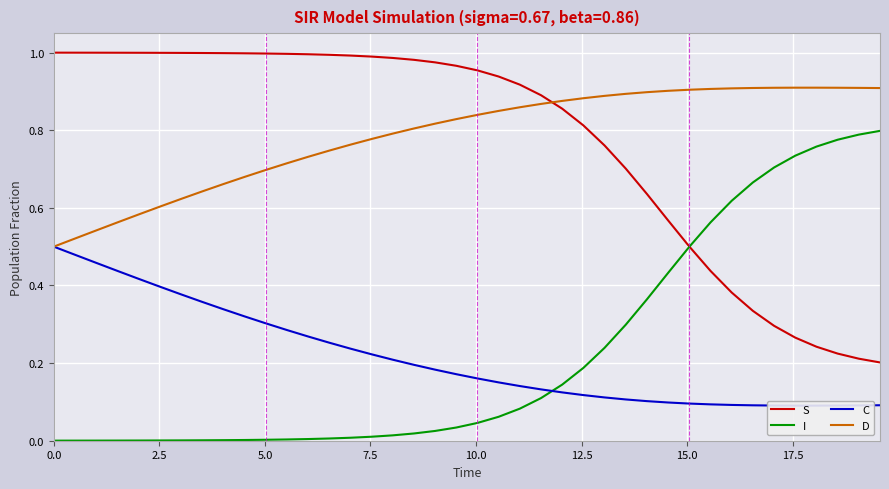

What is the difference between the second highest and minimum values in the C series?

0.4